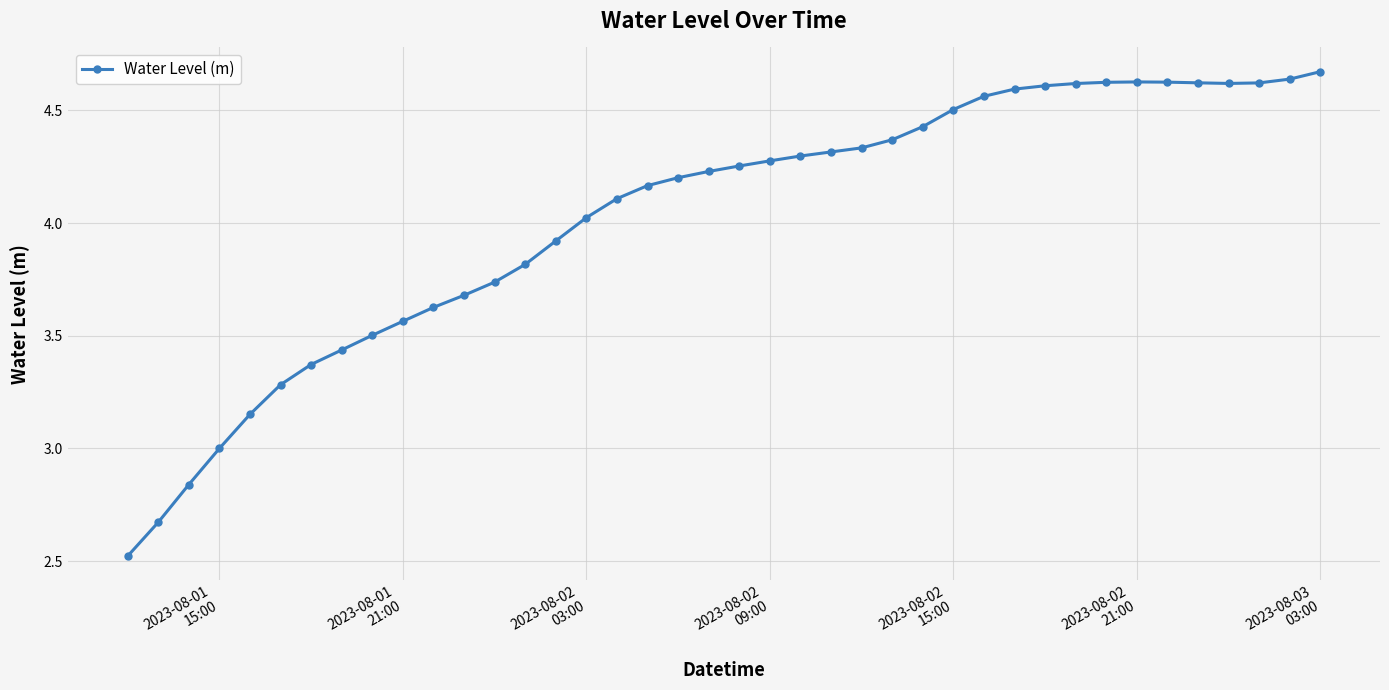

What is the smallest value displayed?

2.5